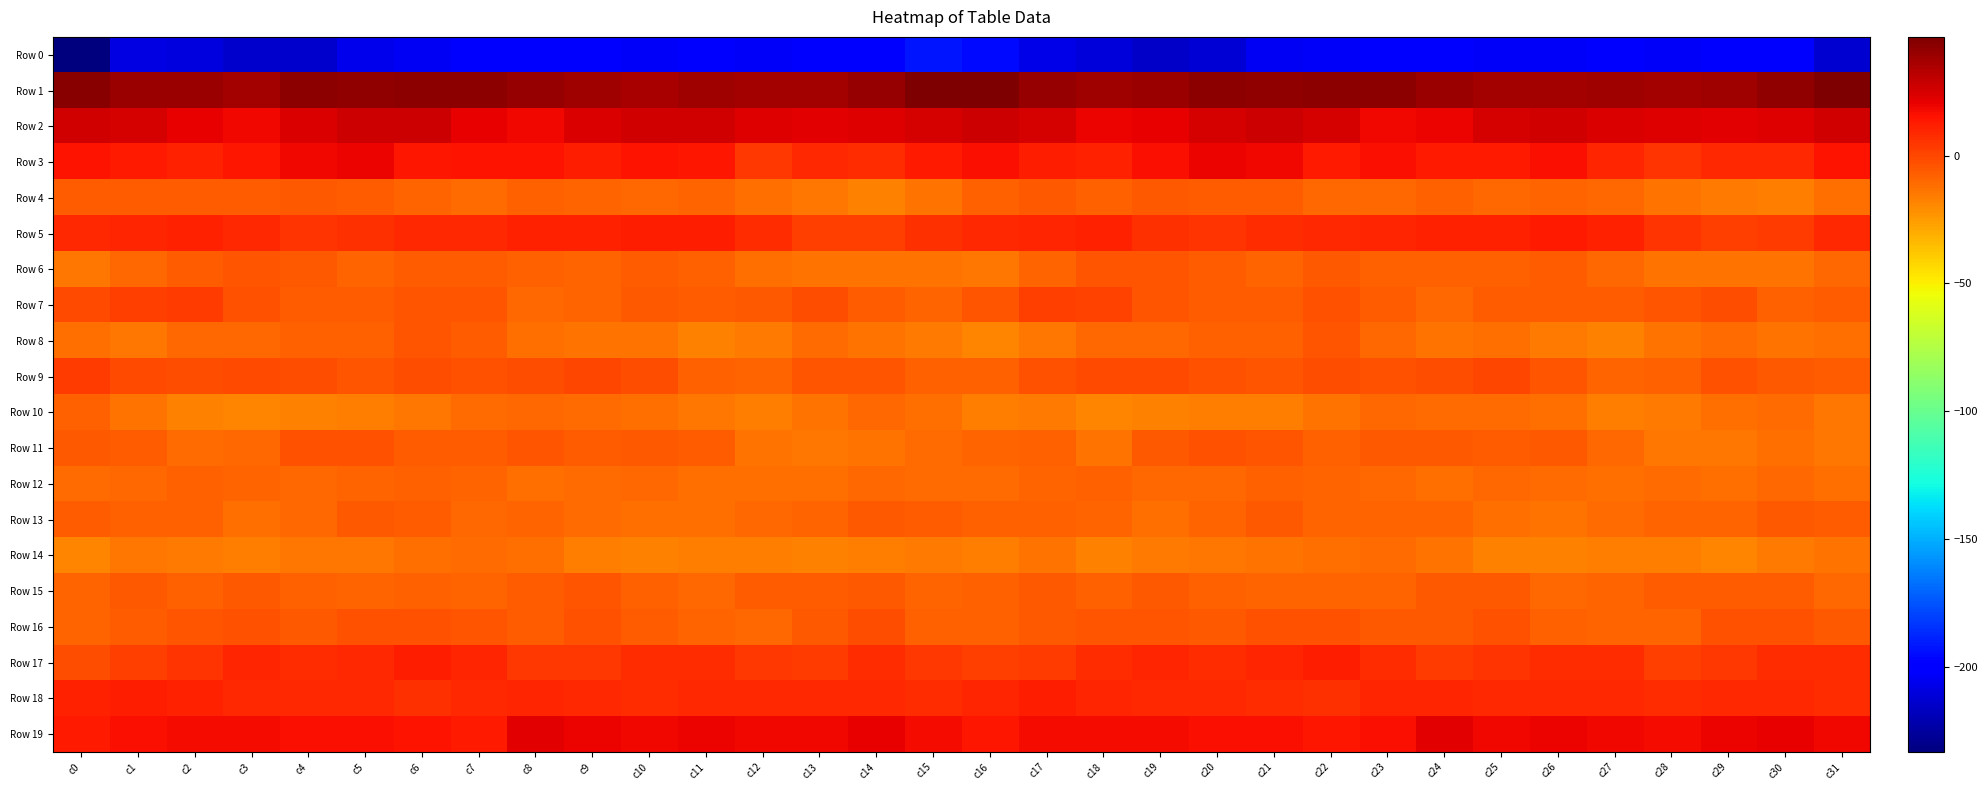

What is the total value across all series at c25?

-186.0